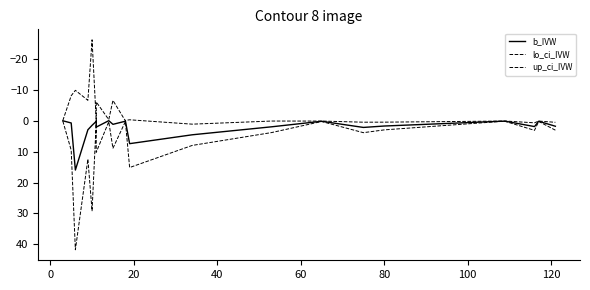

At how many categories does at least one series exceed -8?

23